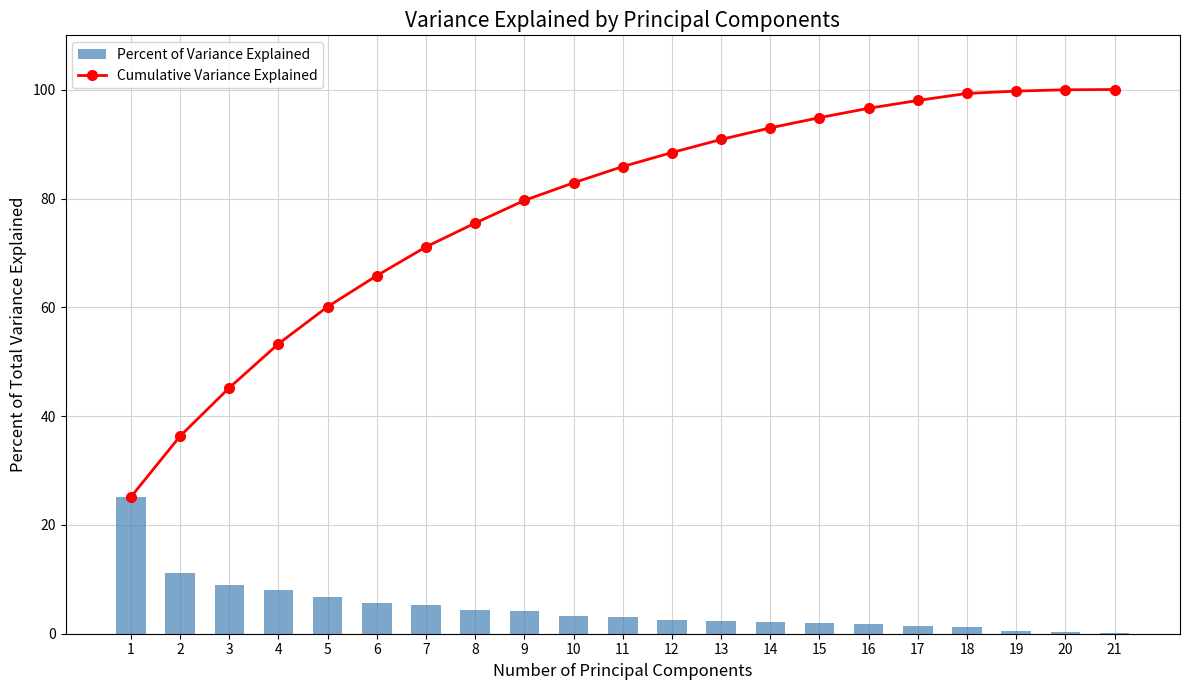

Between 19 and 3, which is larger?

19